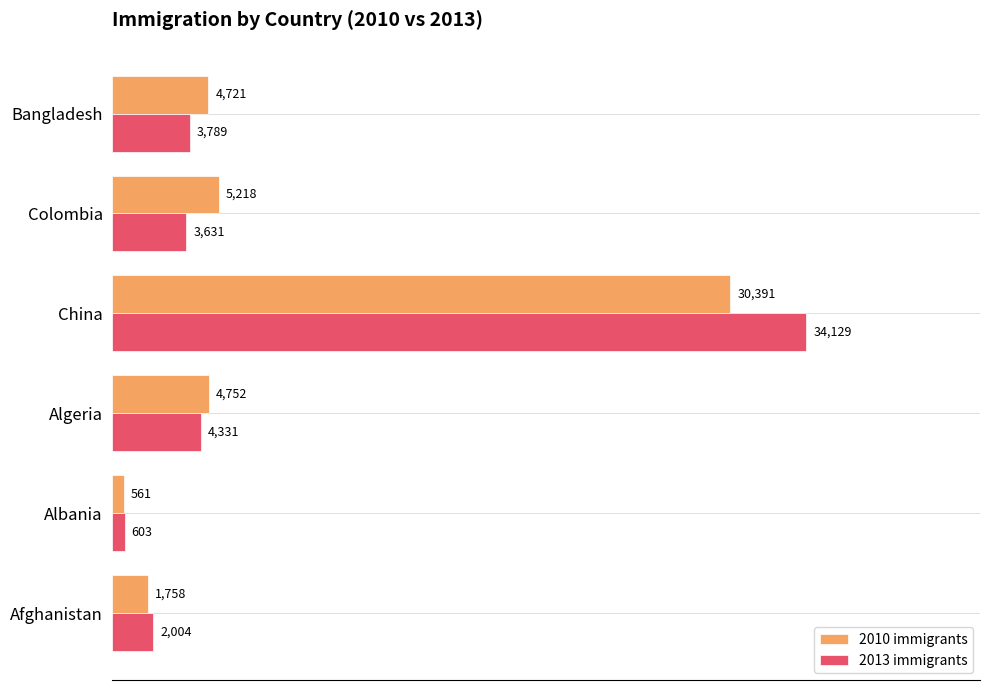

What is the spread (max minus min) of values at China?

3738